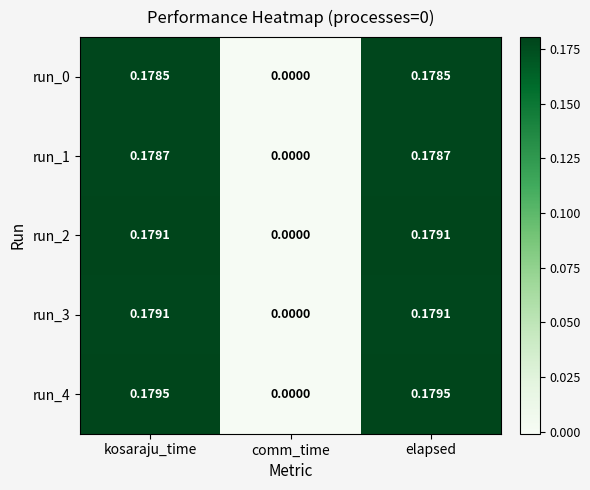

Which category has the lowest value in the run_2 series?

comm_time